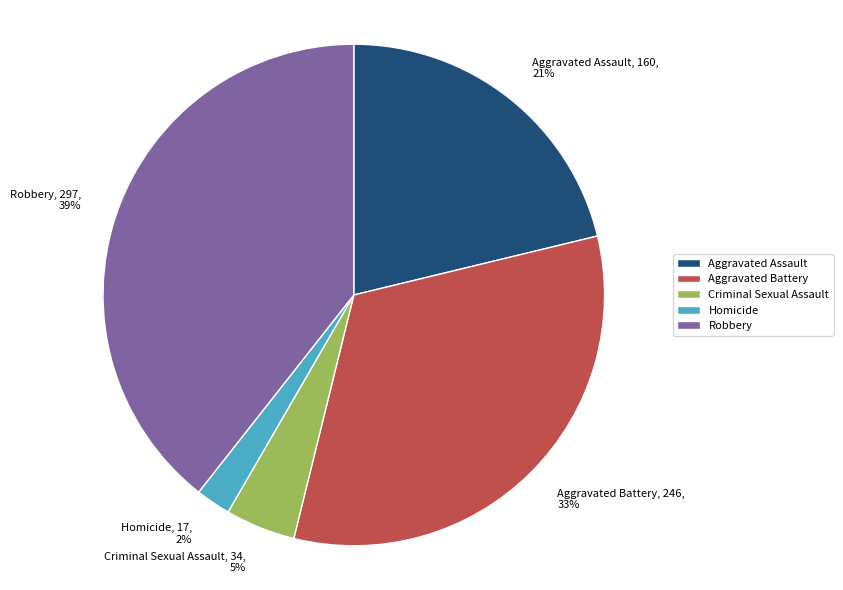

Approximately how many times larger is the value at Robbery, 297, 39% compared to Aggravated Assault, 160, 21%?

1.9